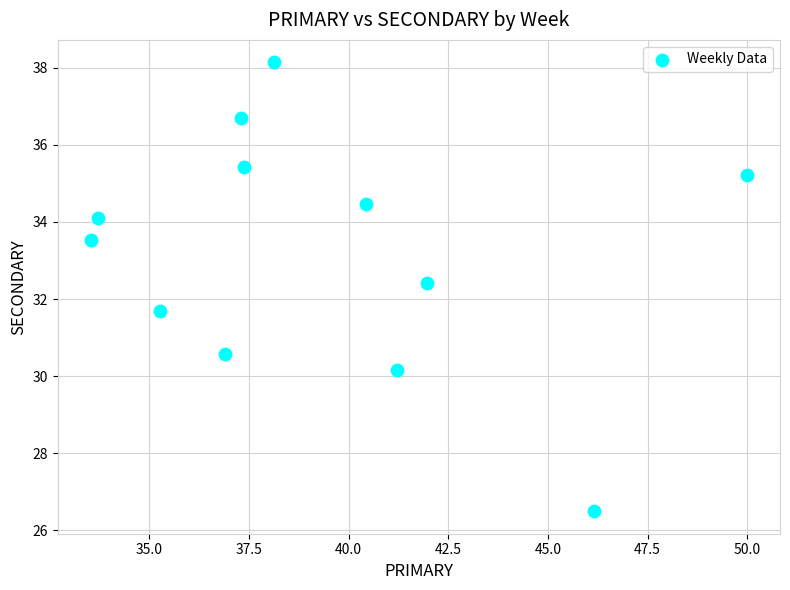

What is the average Y value?

33.2